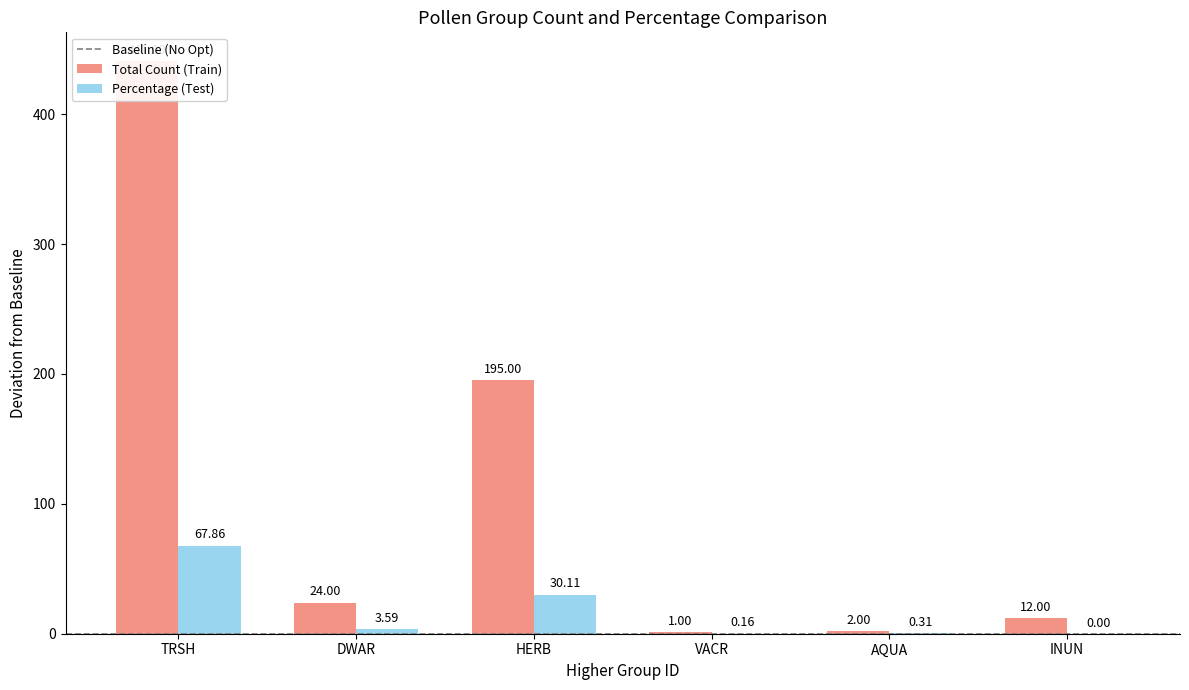

List the series in order of their peak value, highest first.

Total Count (Train), Percentage (Test)